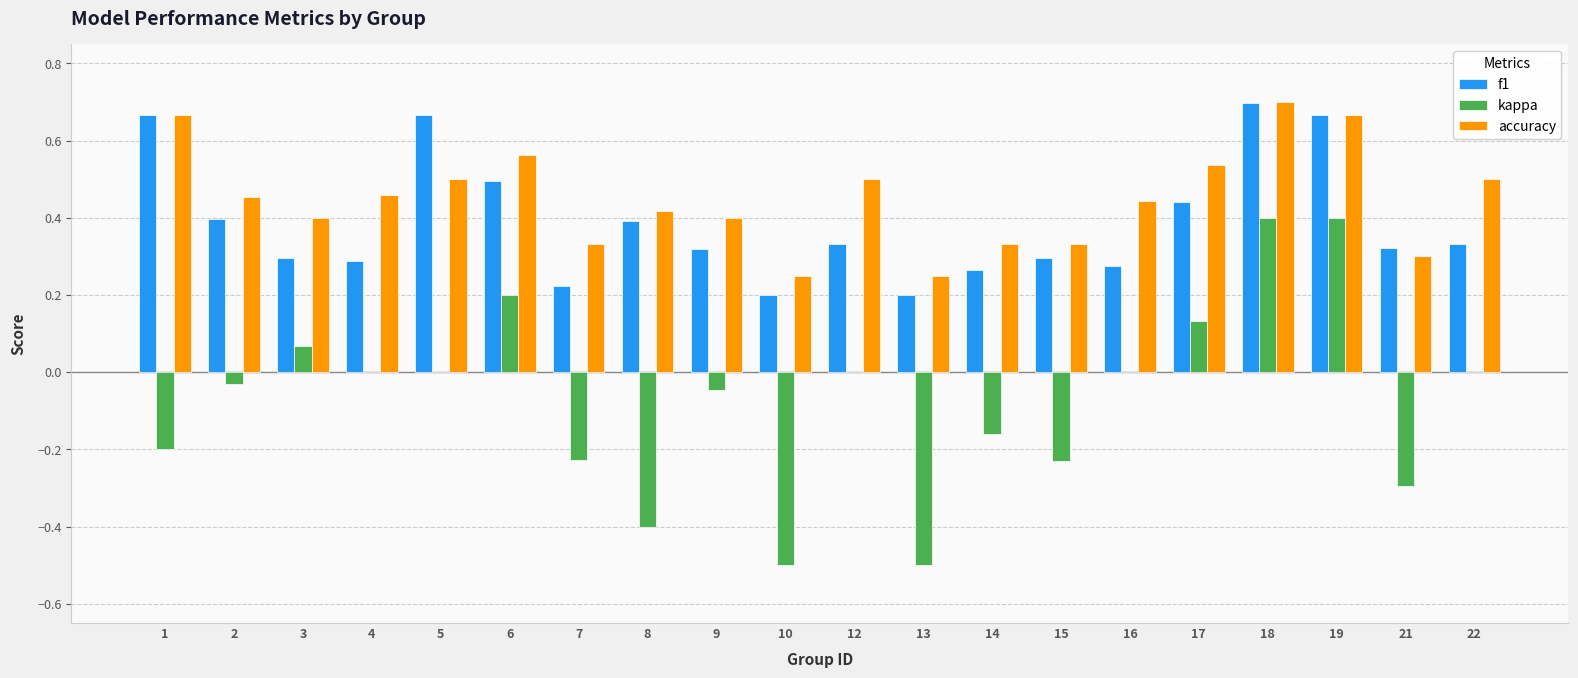

Which label corresponds to the largest value in the chart?

18